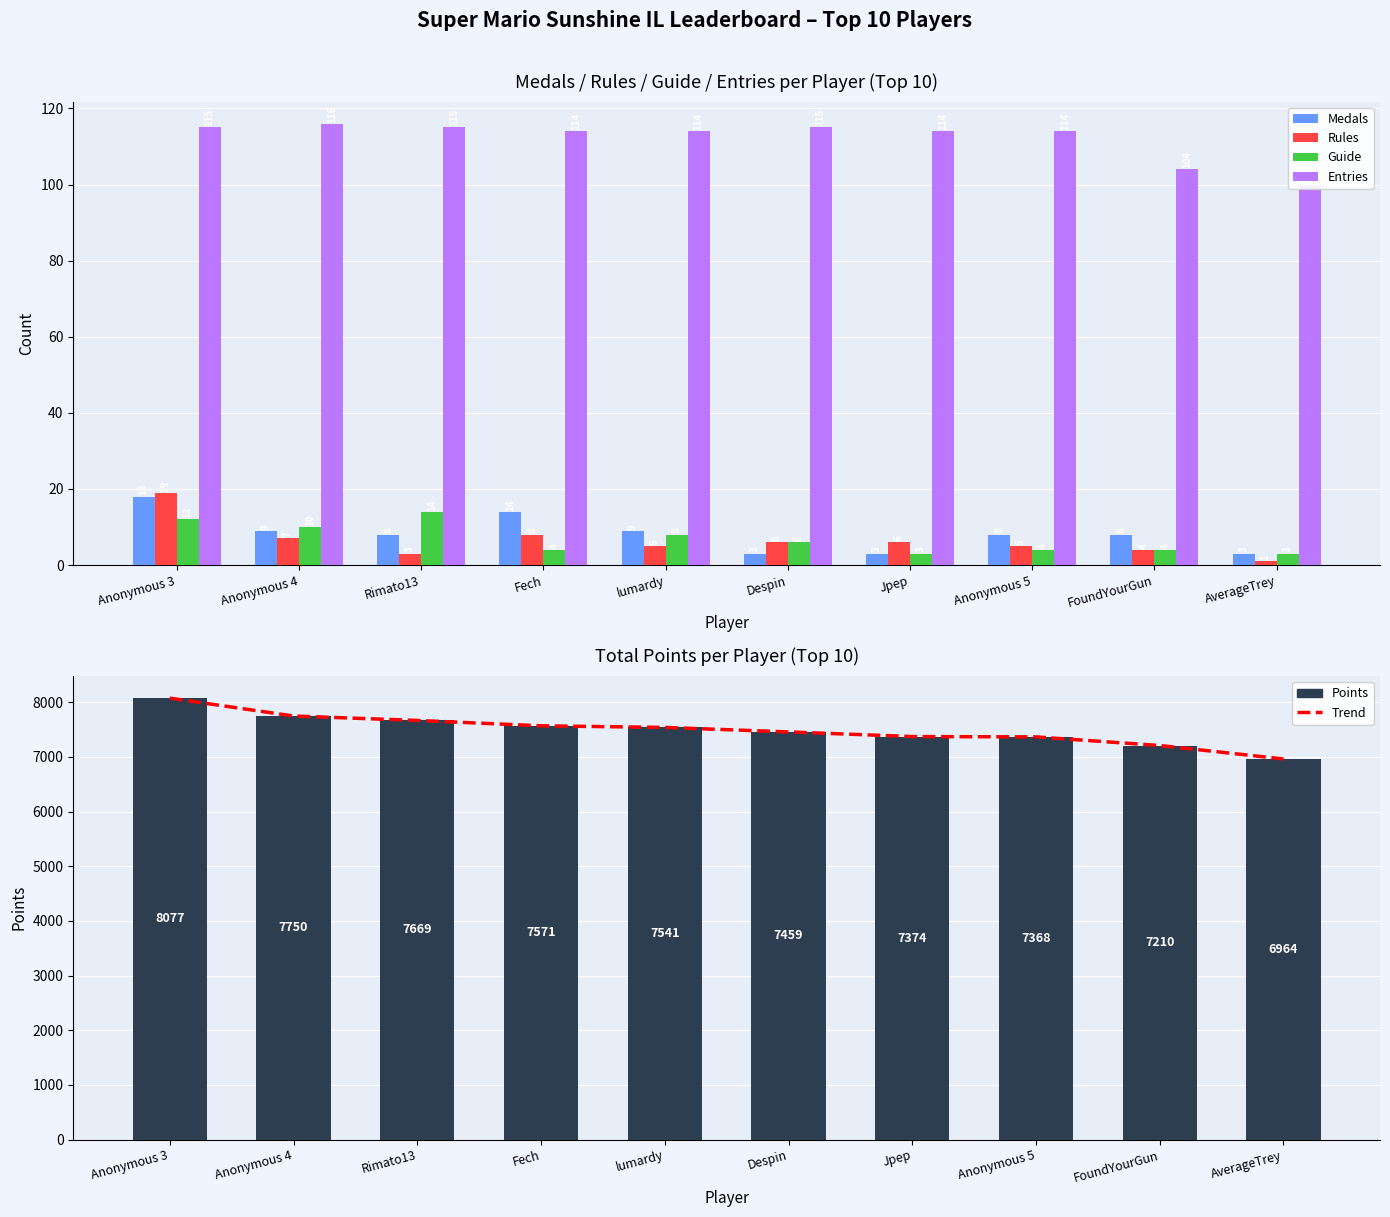

The Entries series shows 114 at Anonymous 5. True or false?

True